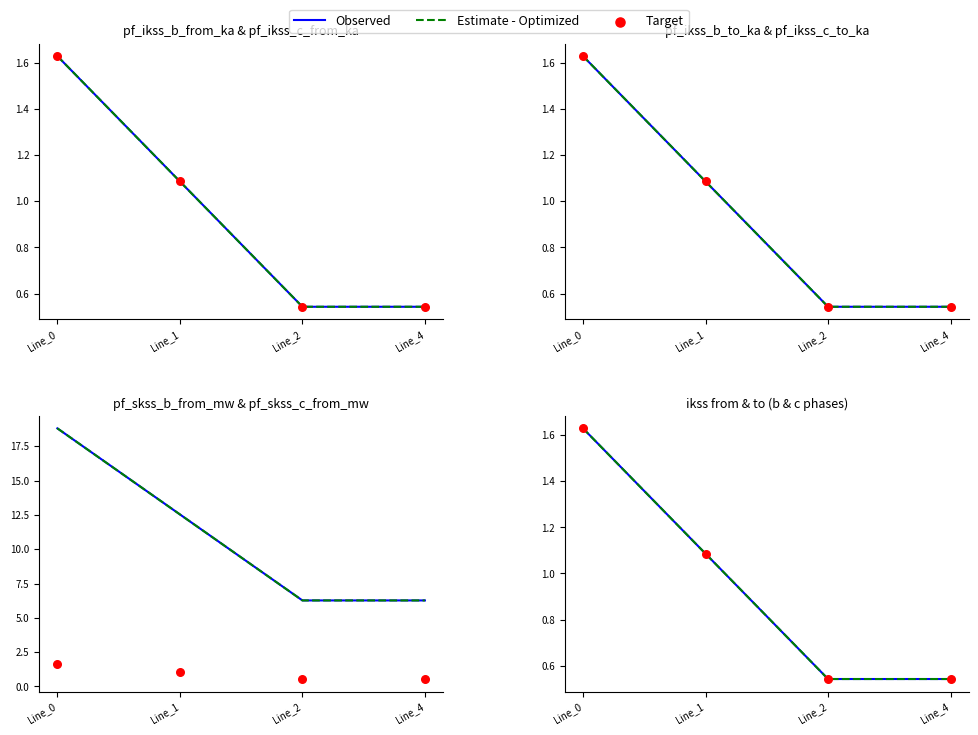

At how many categories does at least one series exceed 0?

4